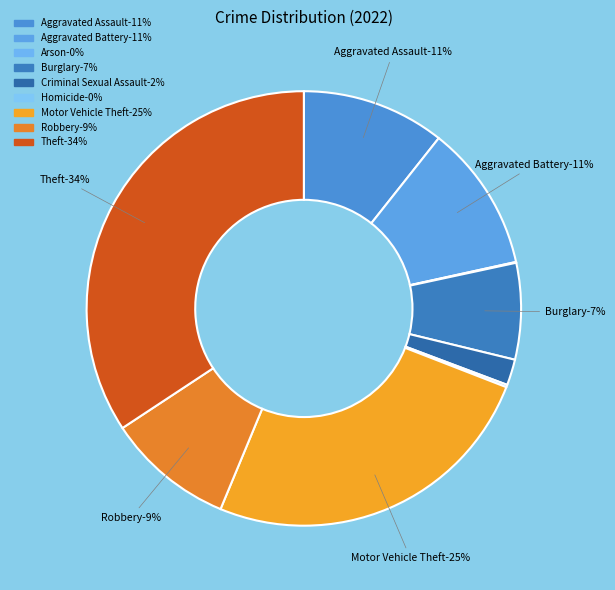

Rank the categories by value from lowest to highest.

Arson, Homicide, Criminal Sexual Assault, Burglary, Robbery, Aggravated Assault, Aggravated Battery, Motor Vehicle Theft, Theft